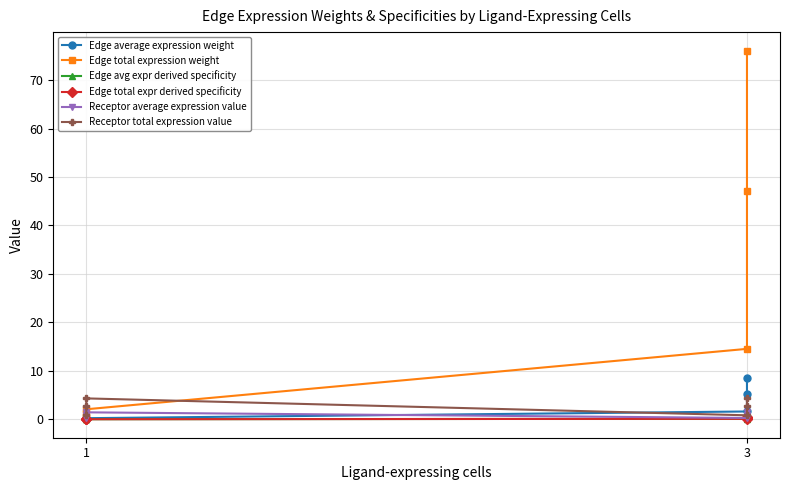

What is the difference between the second highest and minimum values in the Receptor total expression value series?

3.5